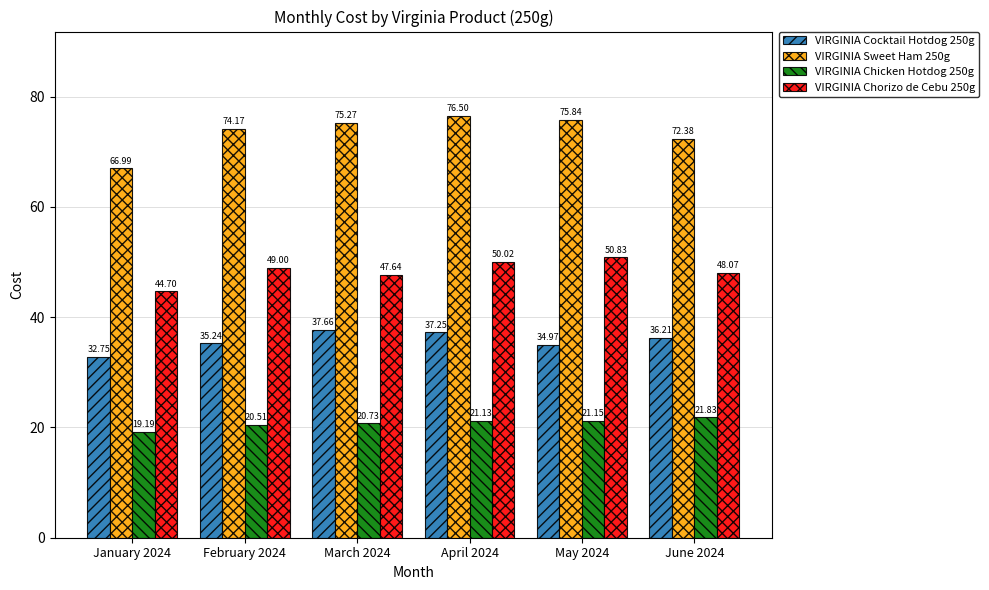

What is the difference between the second highest and minimum values in the VIRGINIA Chicken Hotdog 250g series?

2.0